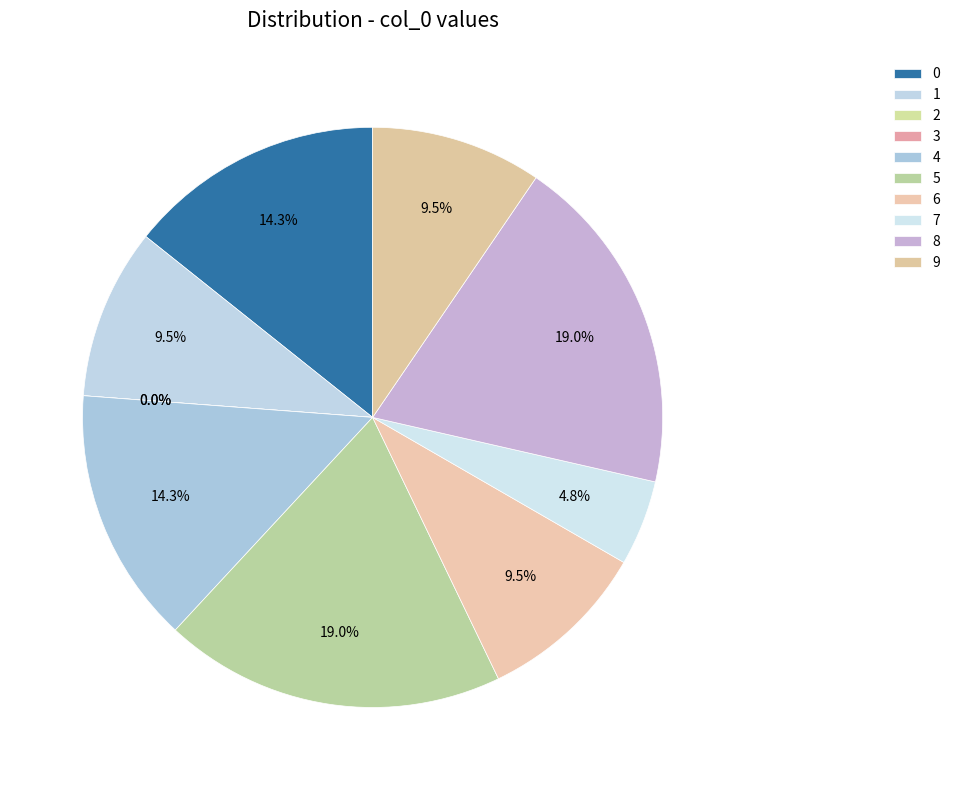

True or false: 8 accounts for 27% of the total.

False